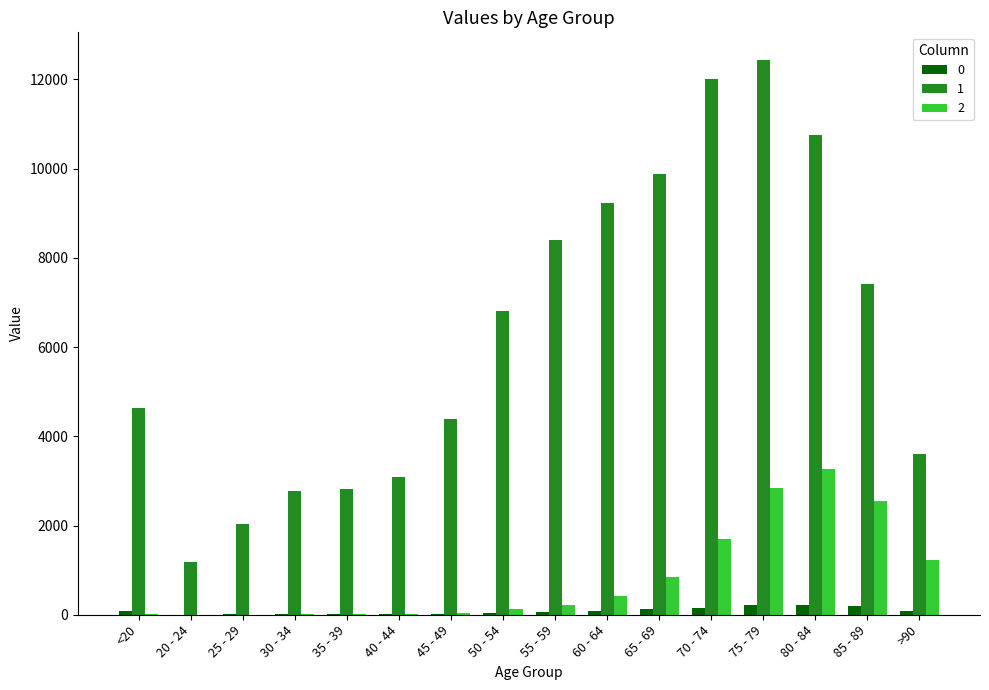

Which series has the largest total across all categories?

1